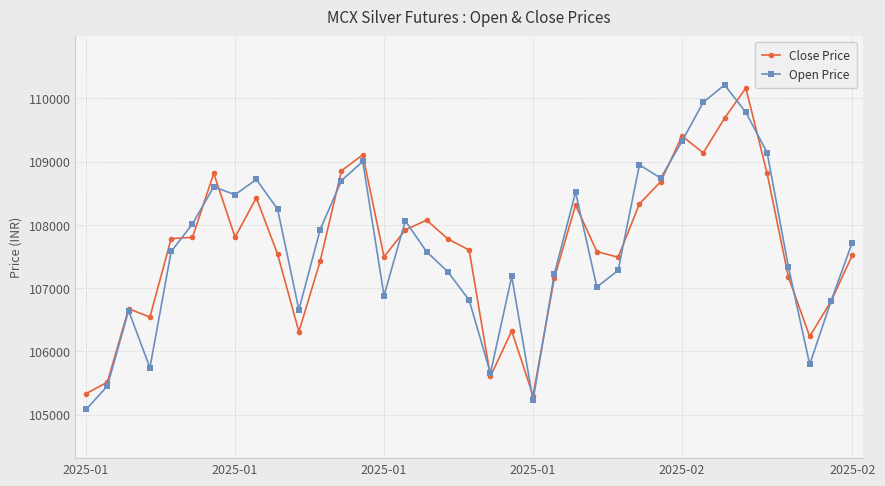

What is the value of the Close Price point at the 20th from the left?

105604.5